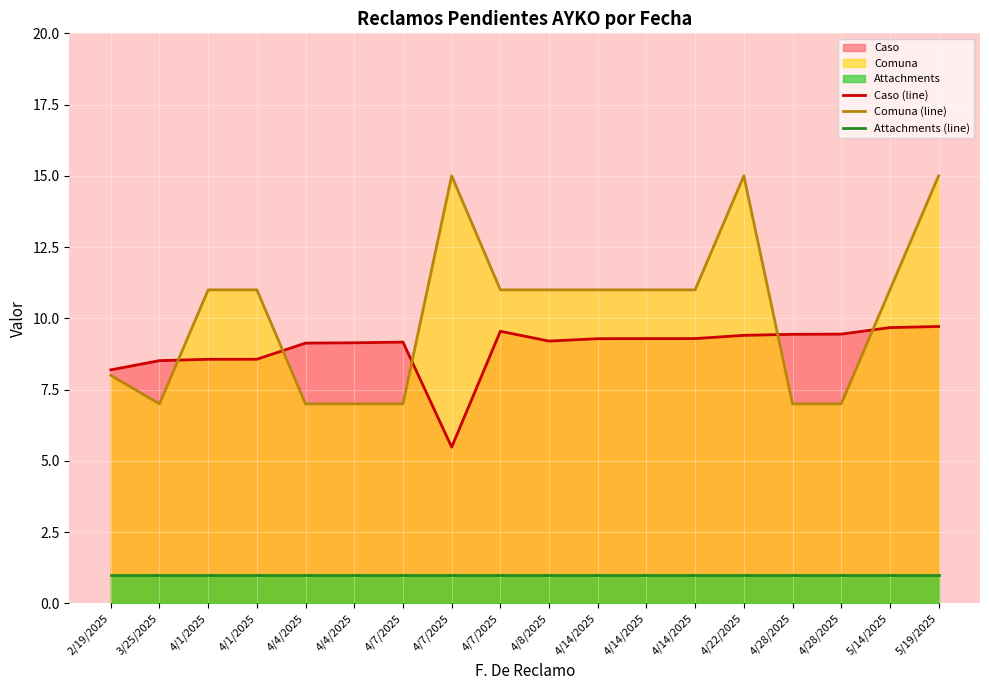

Where is Caso (line) nearest to the value 7?

2/19/2025